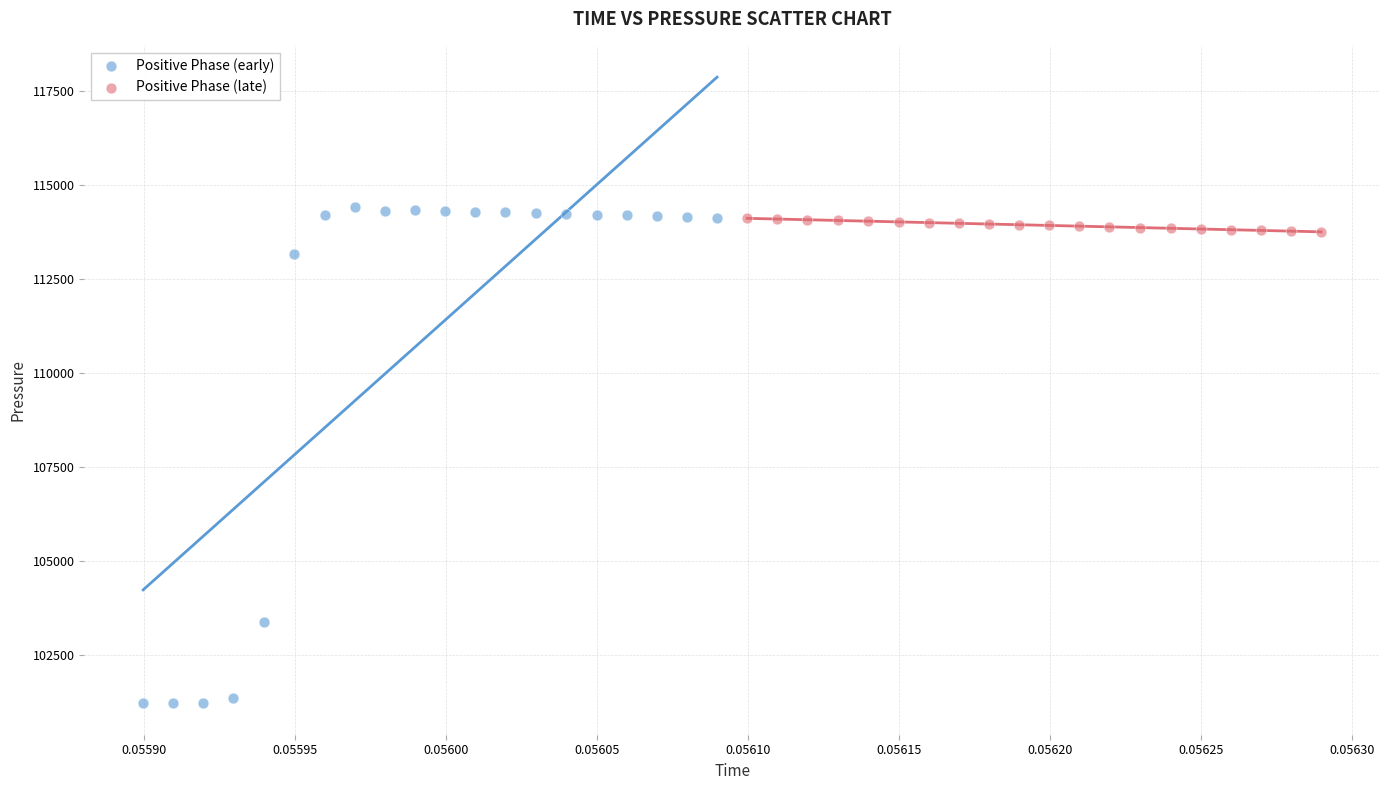

Which series has the largest Y range (max minus min)?

Positive Phase (early)